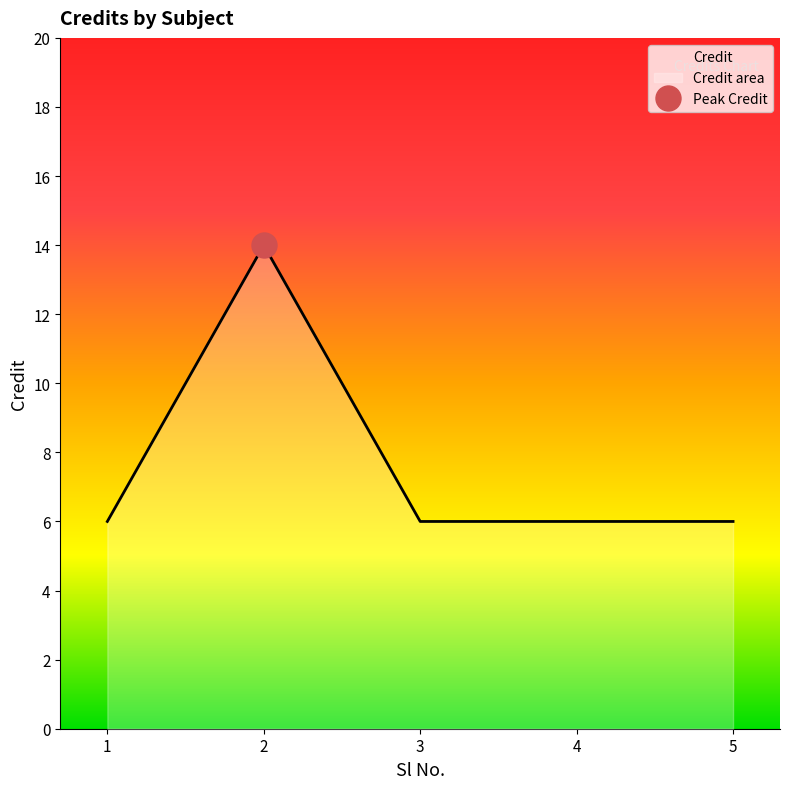

Reading left to right, list all the values displayed in this chart.

6	14	6	6	6